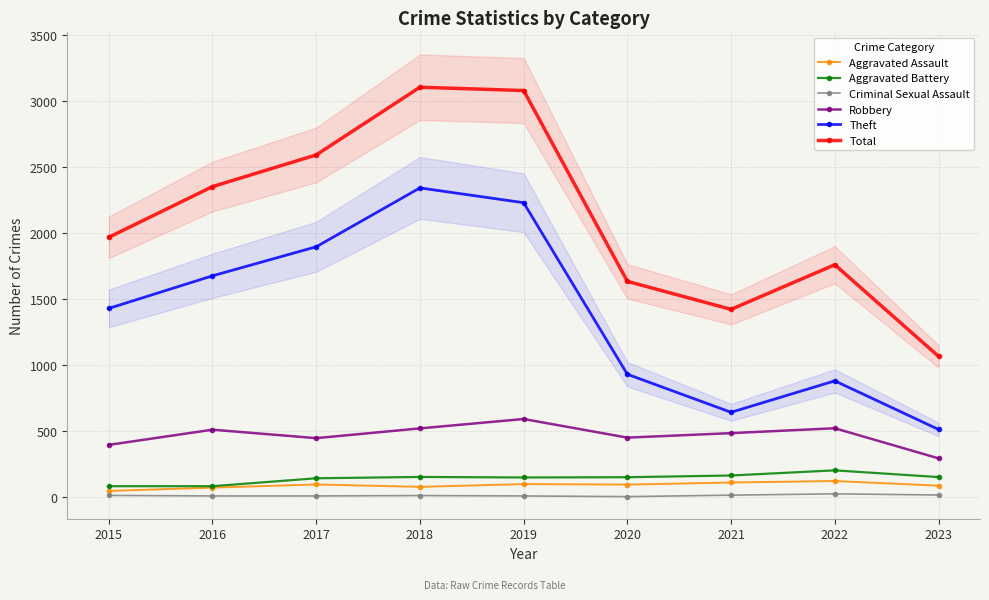

List the labels in order of Total value, smallest first.

2023, 2021, 2020, 2022, 2015, 2016, 2017, 2019, 2018